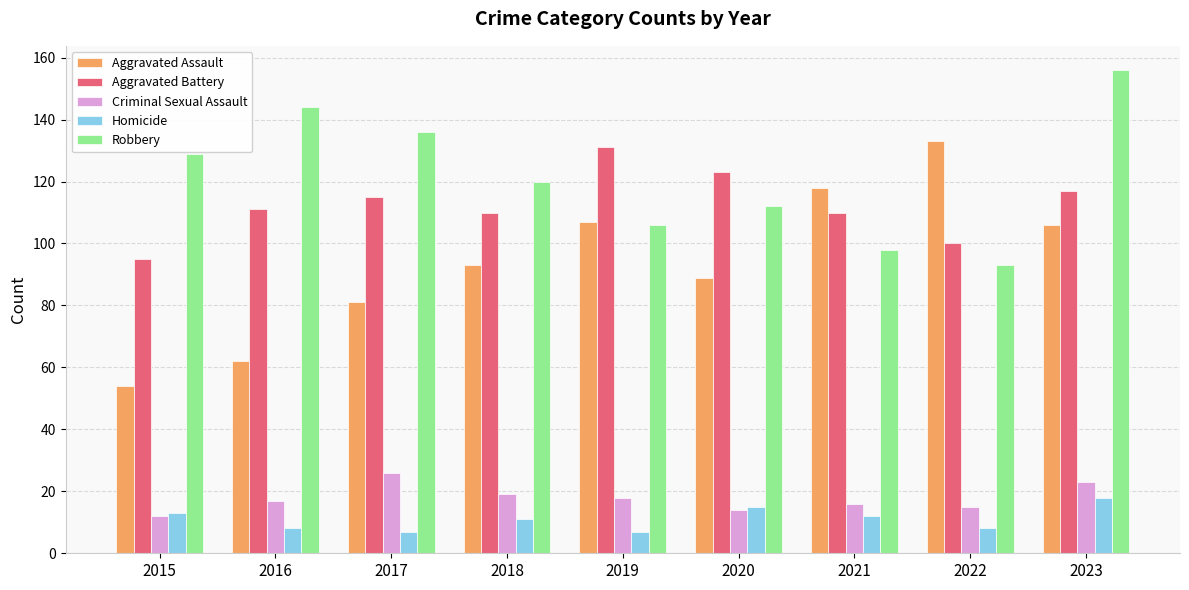

What is the average value of the Criminal Sexual Assault series?

18